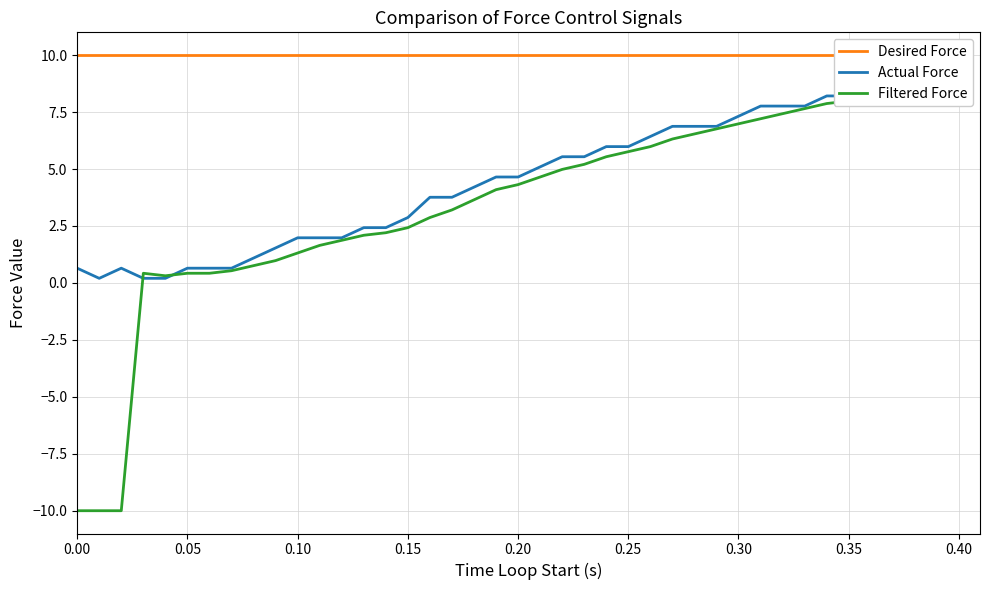

Which series has the widest spread of values?

Filtered Force